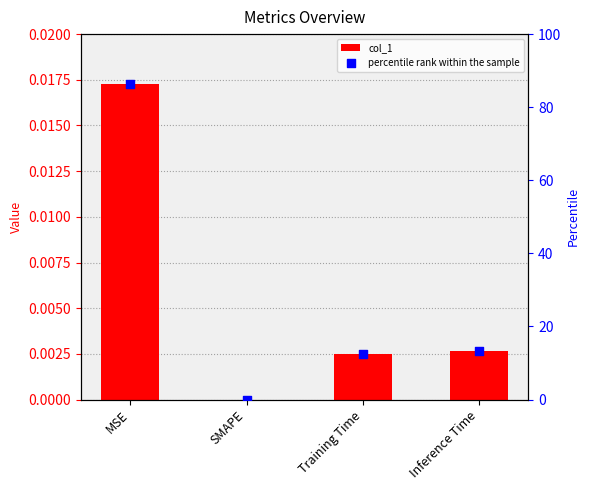

At which category is the sum across all series the highest?

MSE